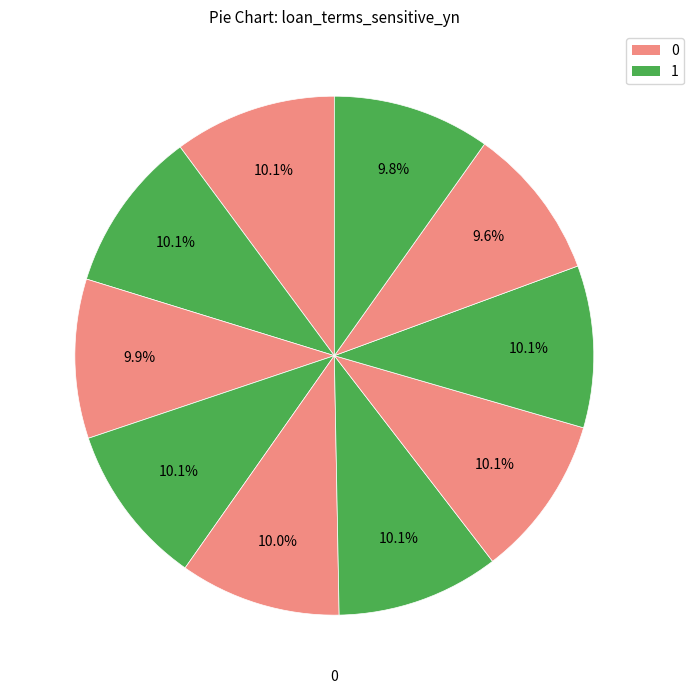

Rank the categories by value from lowest to highest.

8, 9, 2, 4, 6, 3, 7, 1, 0, 5